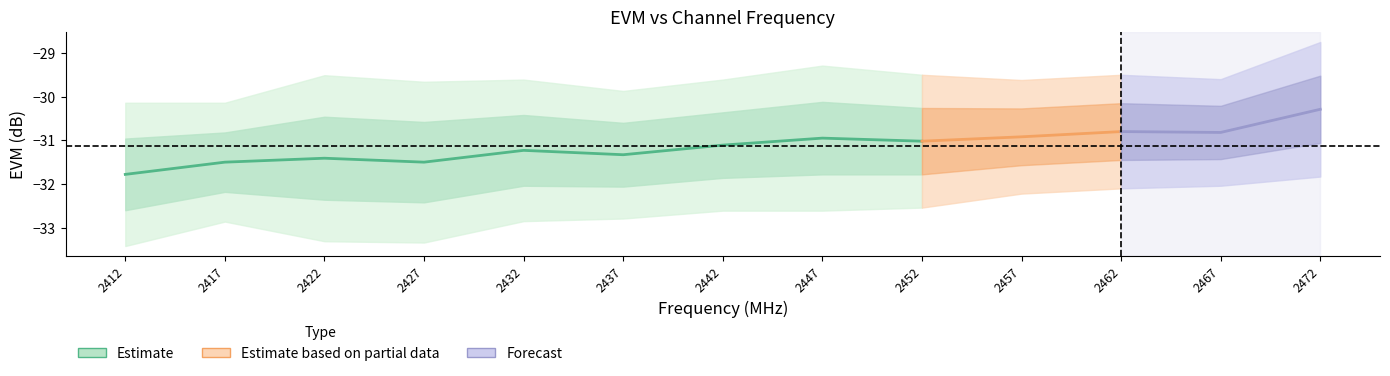

Rank the categories by evm value from highest to lowest.

2472, 2462, 2467, 2457, 2447, 2452, 2442, 2432, 2437, 2422, 2417, 2427, 2412